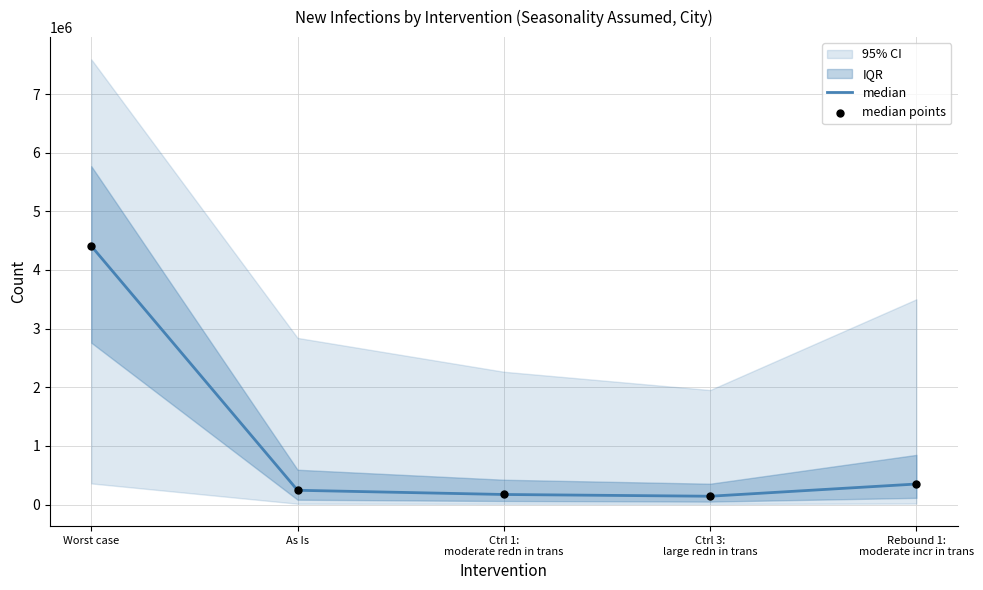

At how many categories does at least one series exceed 2212416?

1